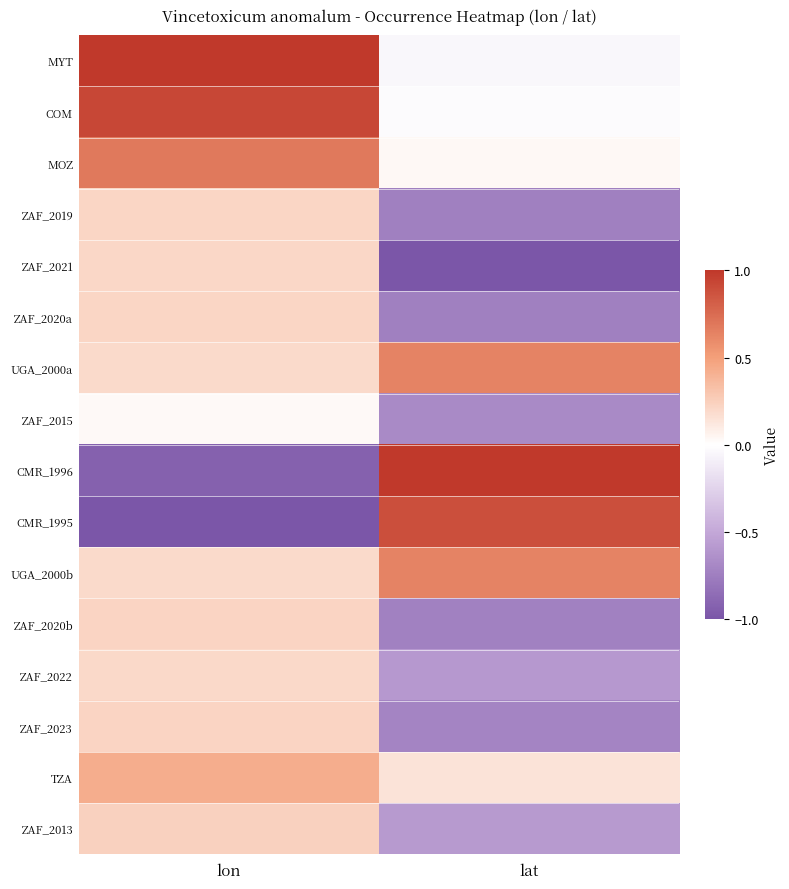

What is the total value across all series at lat?

-2.5